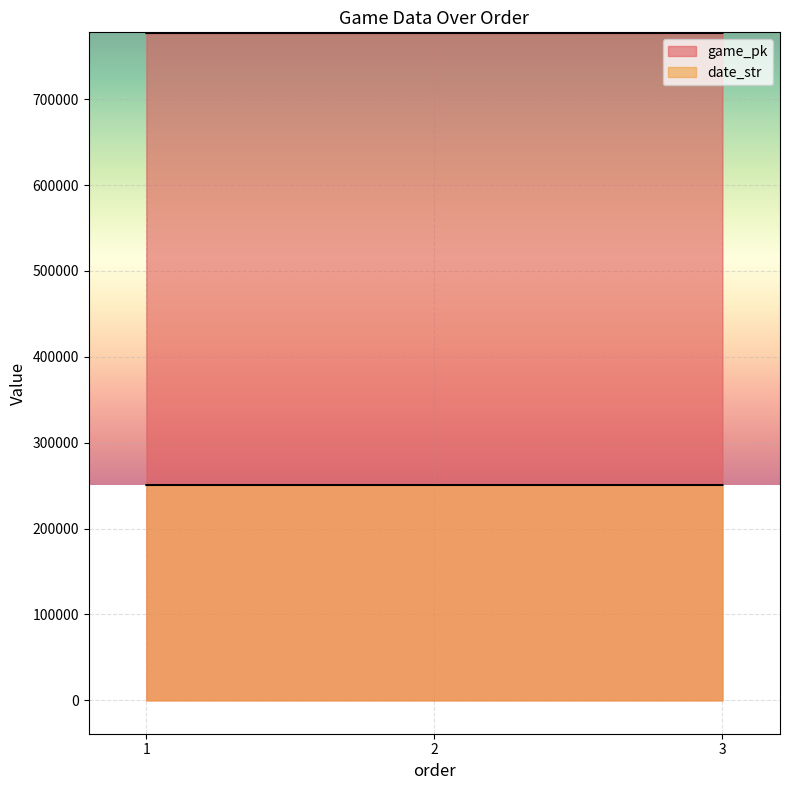

What is the spread (max minus min) of values at 2?

526329